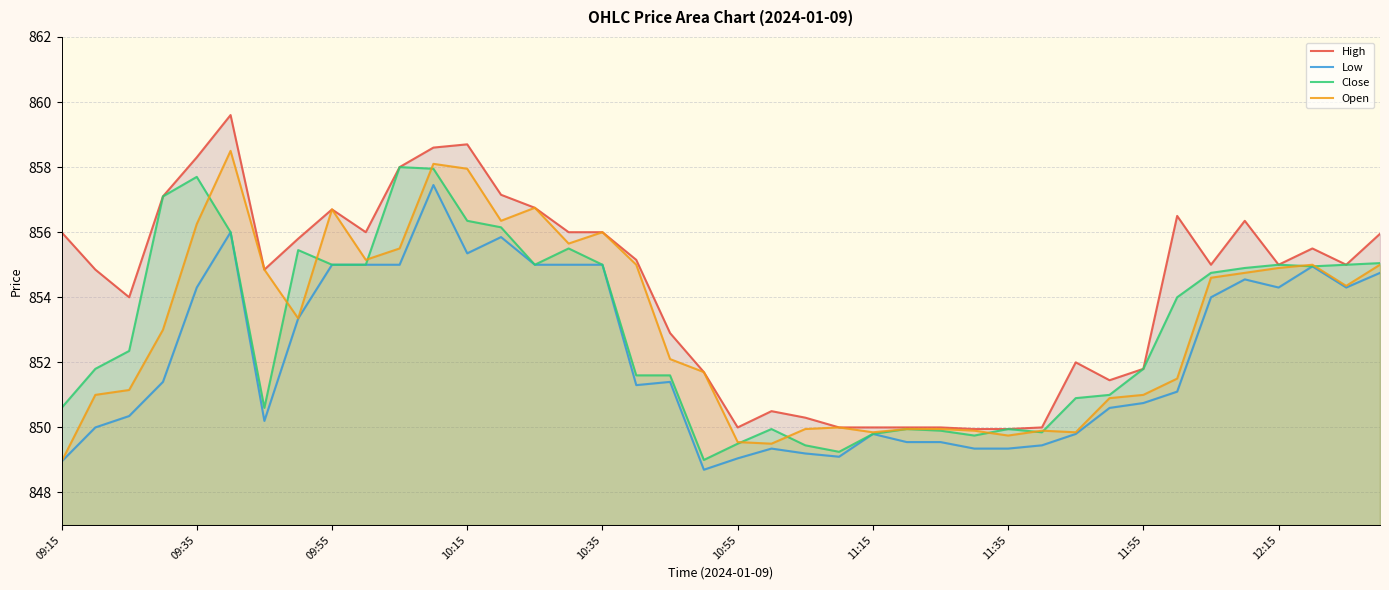

Where does the High series first go above 855?

09:15